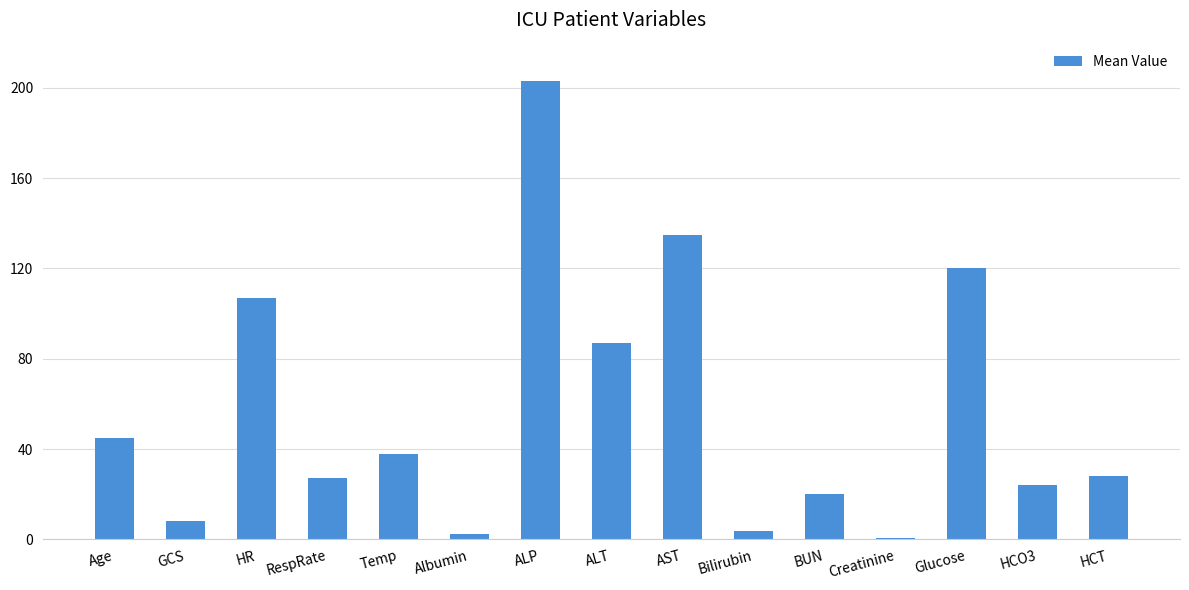

Which category has the highest value across all series?

ALP